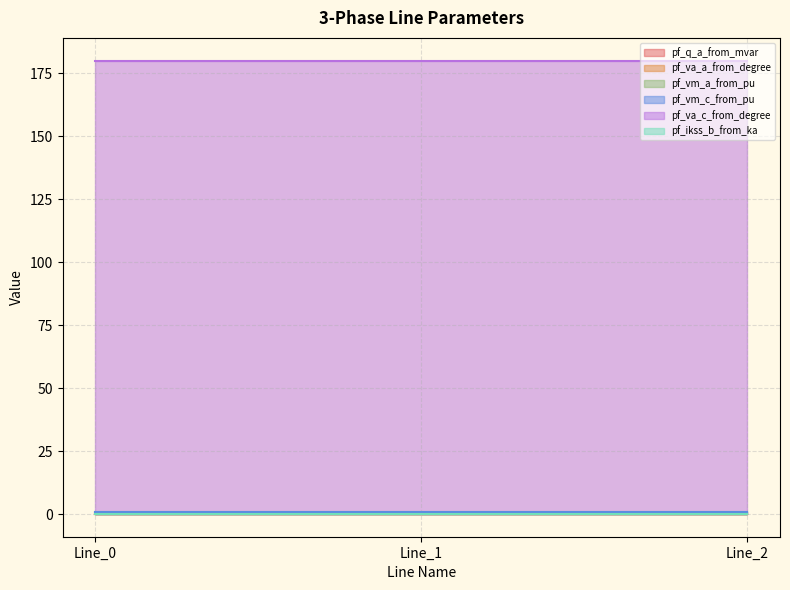

How many lines are shown in the chart?

6